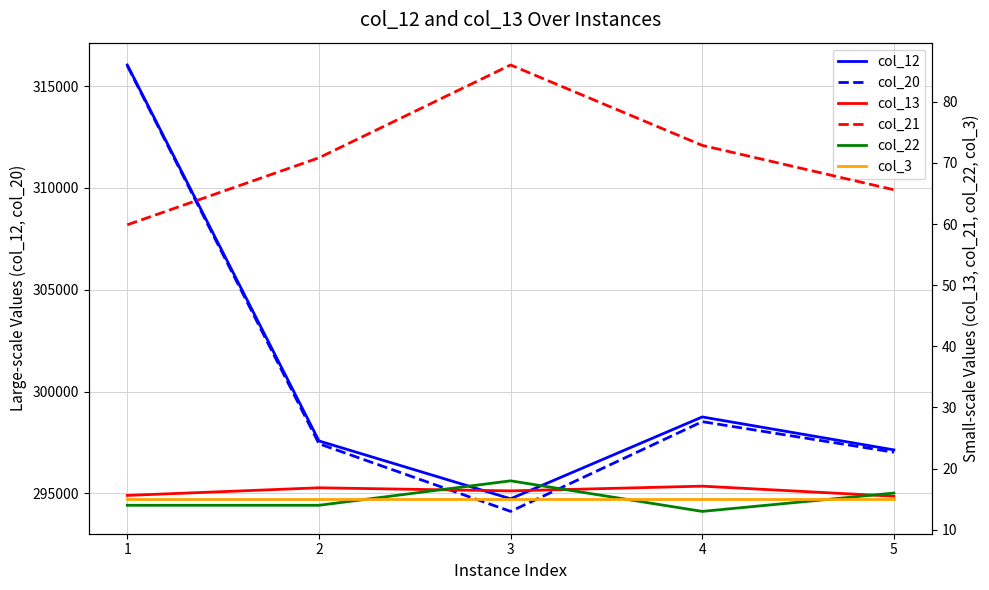

What is the difference between the maximum and minimum values in the col_21 series?

26.1